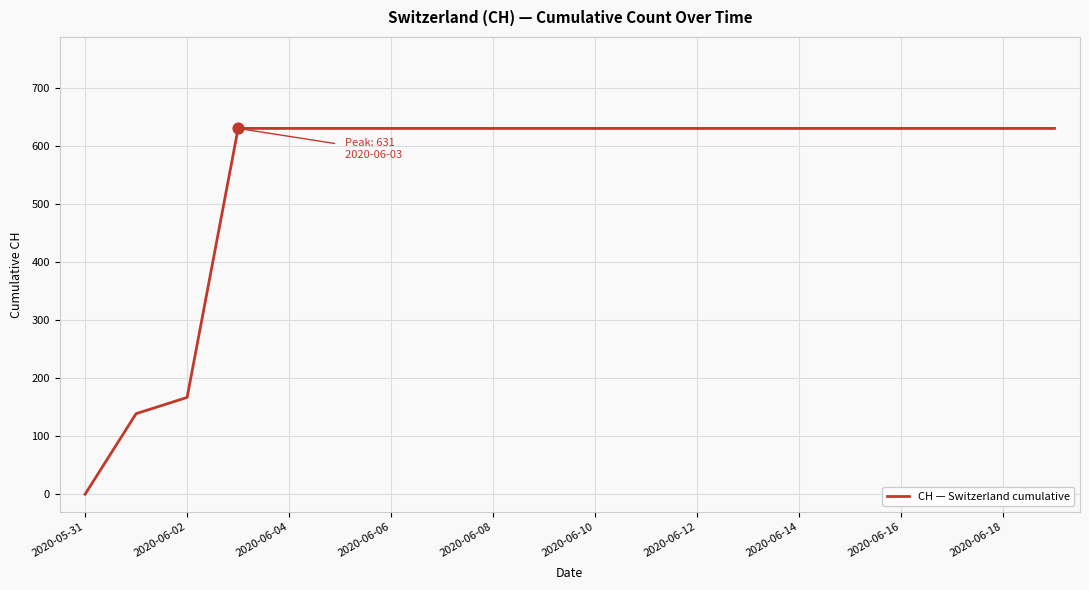

What is the difference between the maximum and minimum values?

631